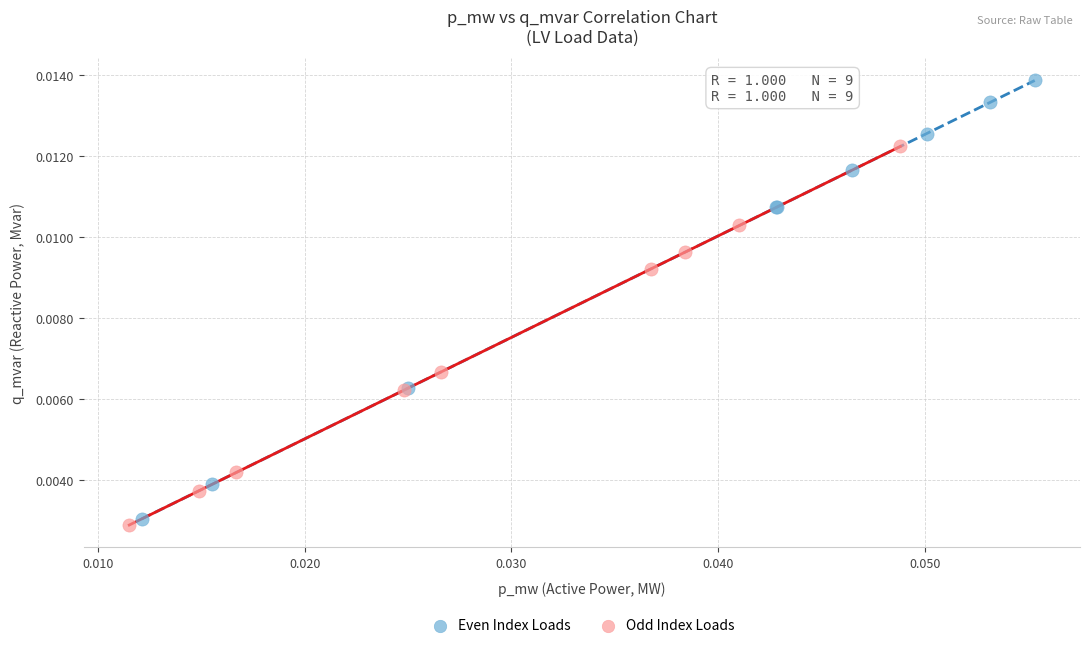

Which series has the largest Y range (max minus min)?

Even Index Loads